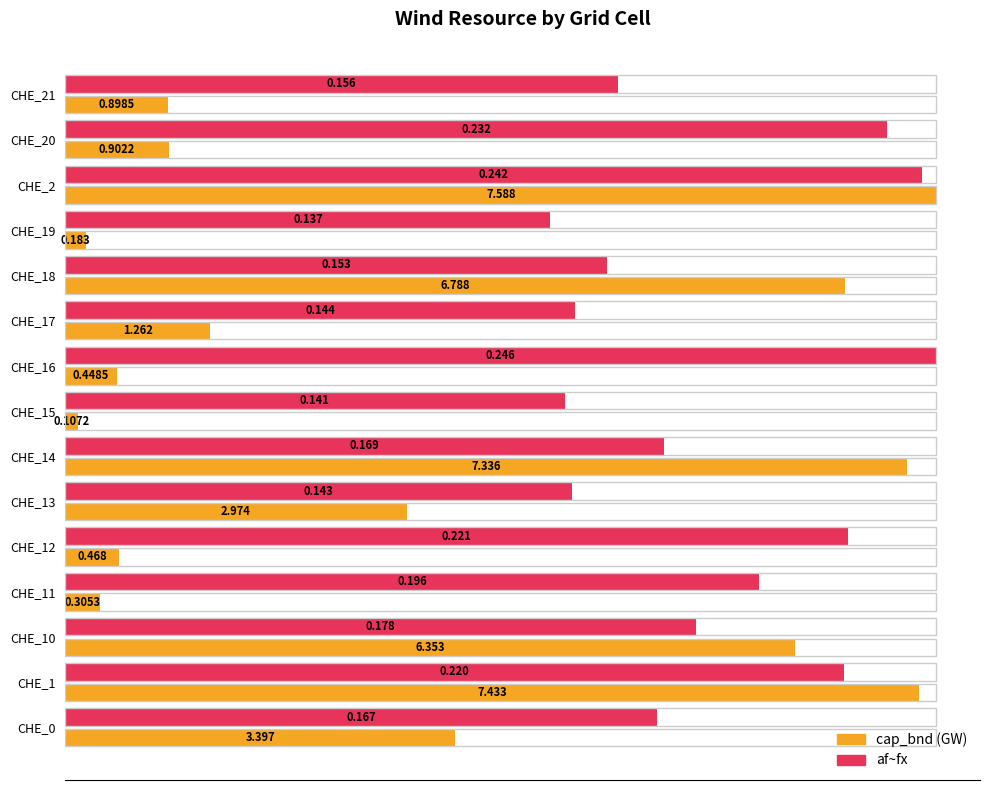

What position from the left is CHE_15?

8